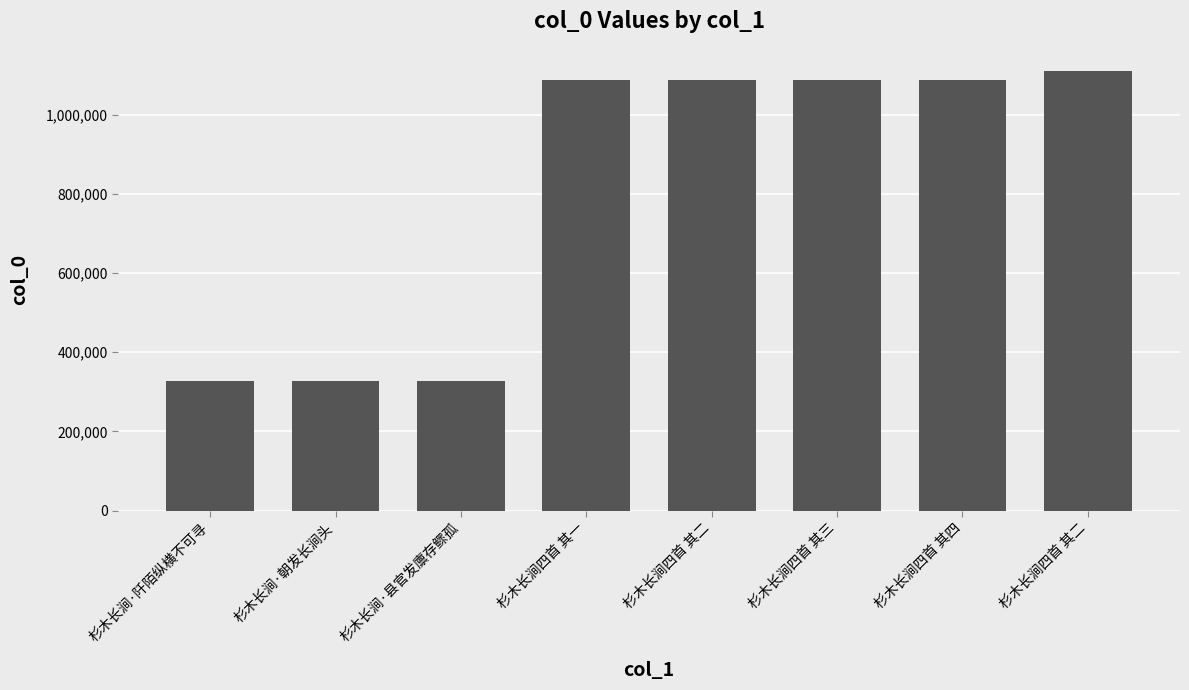

Read the value at 杉木长涧·朝发长涧头, to the nearest 100.

327100